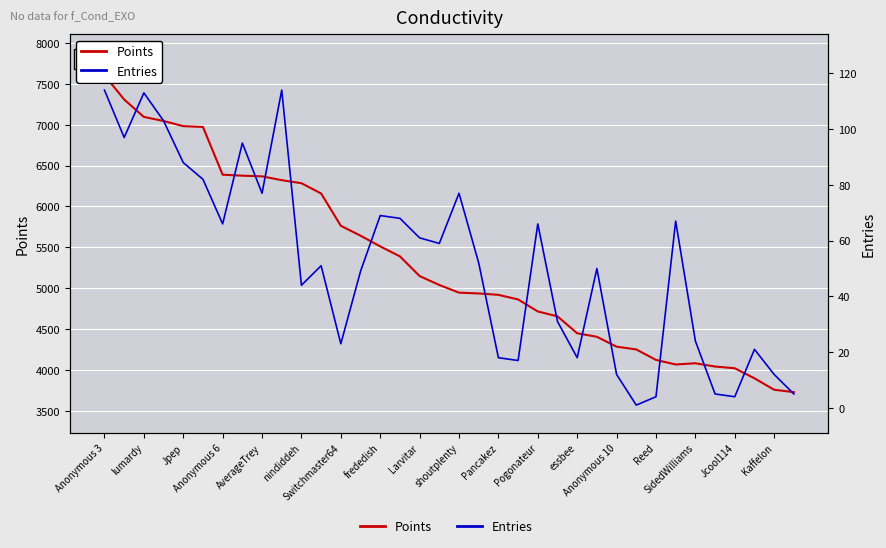

At how many categories does at least one series exceed 2291?

36